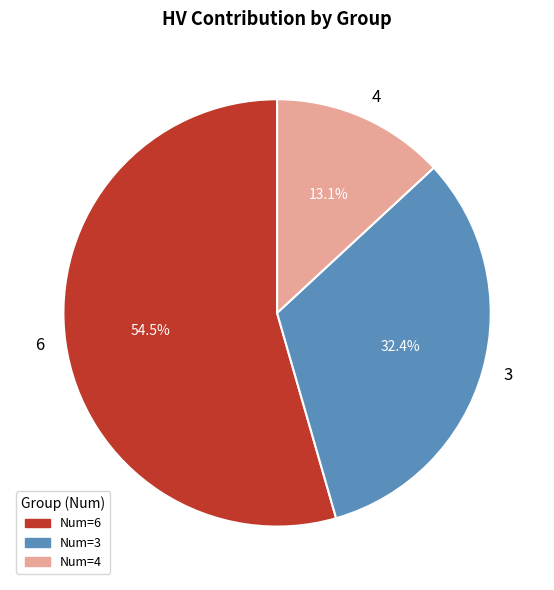

Which has a higher value, 3 or 4?

3